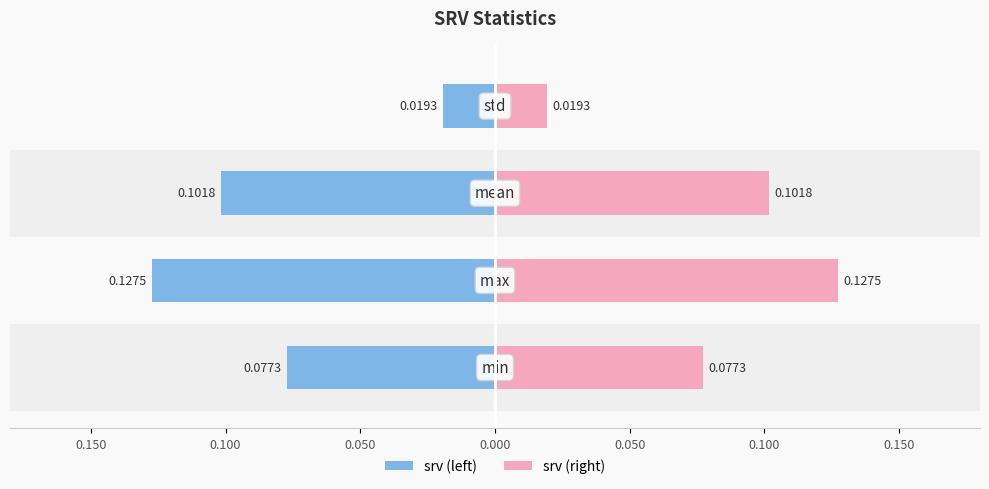

Reading left to right, list all the values displayed in this chart.

srv (left): -0.1	-0.1	-0.1	-0.0
srv (right): 0.1	0.1	0.1	0.0